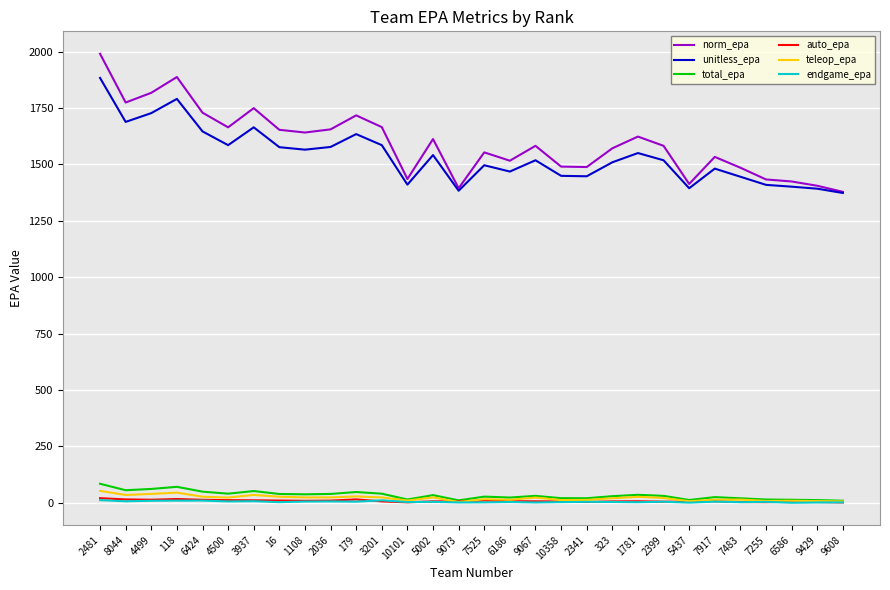

What is the maximum value shown in the chart?

1990.0